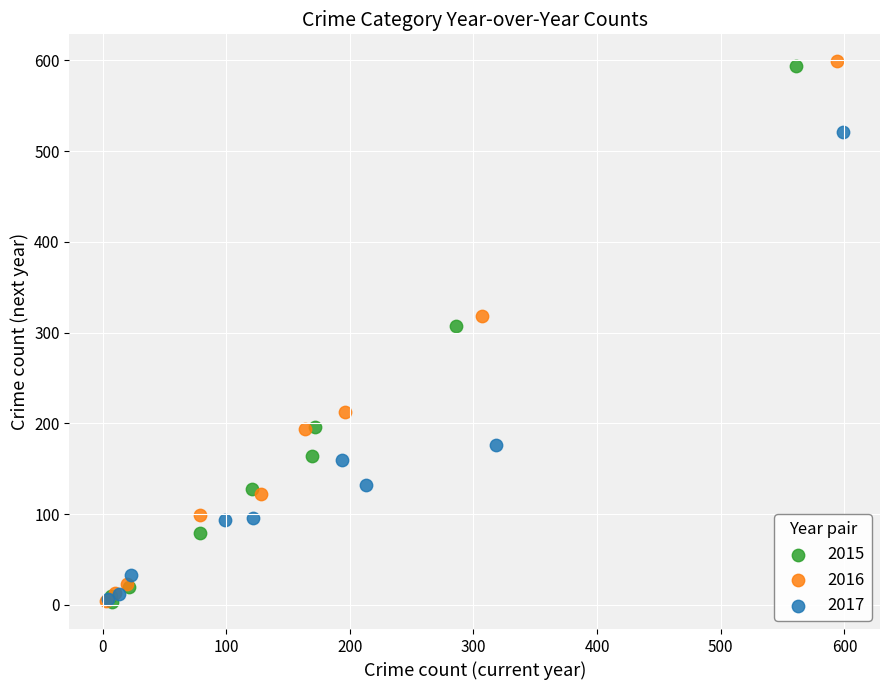

Which series has the largest Y range (max minus min)?

2016